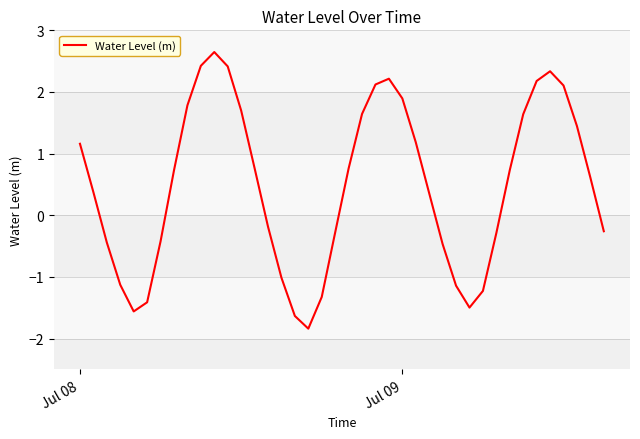

What is the difference between the maximum and minimum values?

4.5